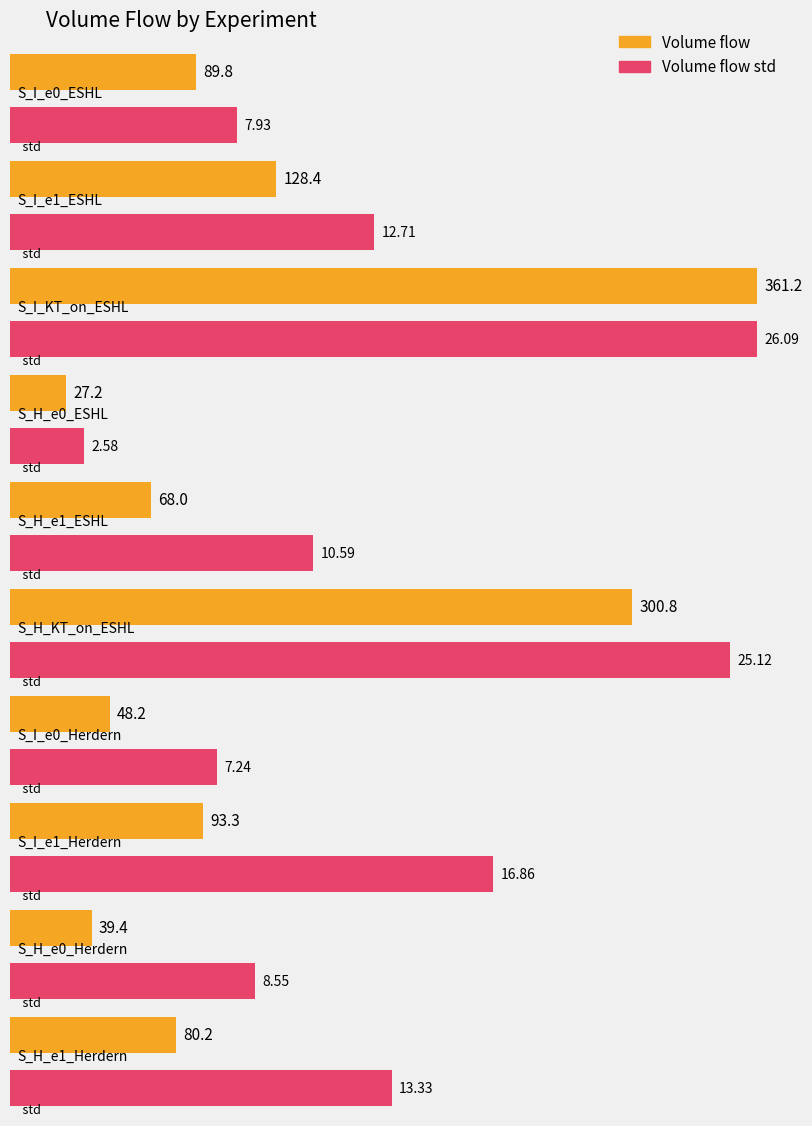

The Volume flow std series shows 13.3 at S_H_e1_Herdern. True or false?

True